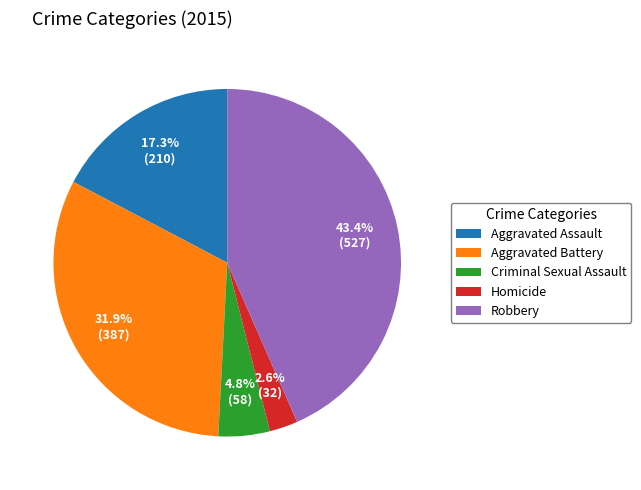

To the nearest percent, what portion does Aggravated Battery represent?

32%